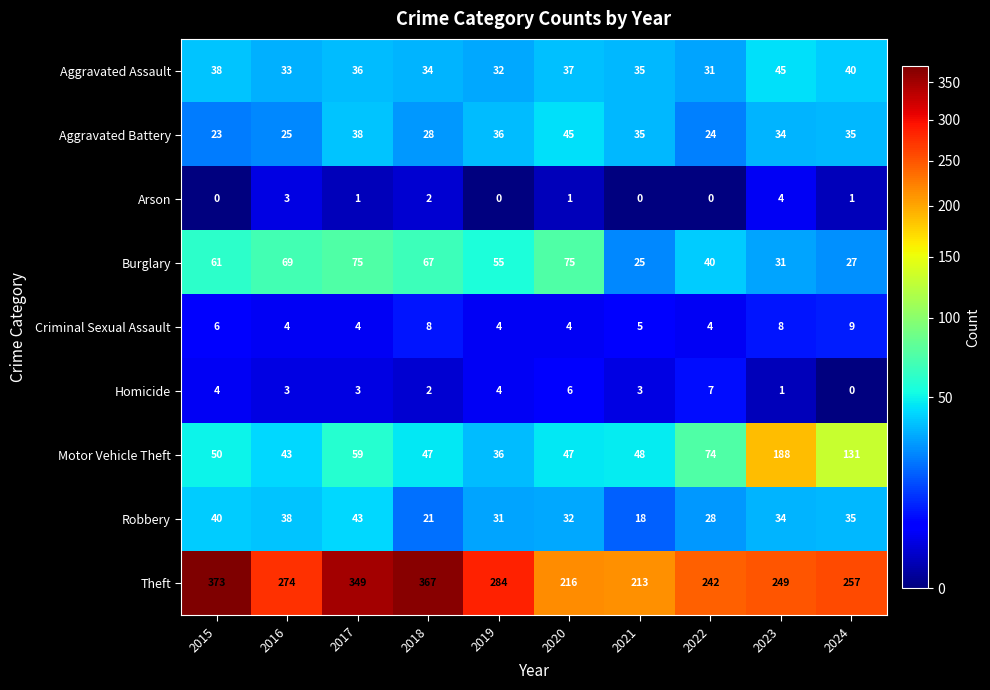

Which series has the largest total across all categories?

Theft